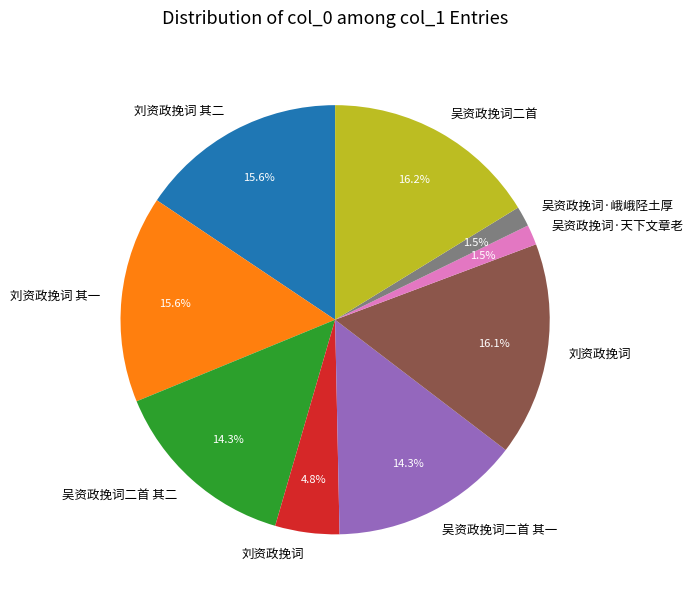

Does any single category account for the majority?

No